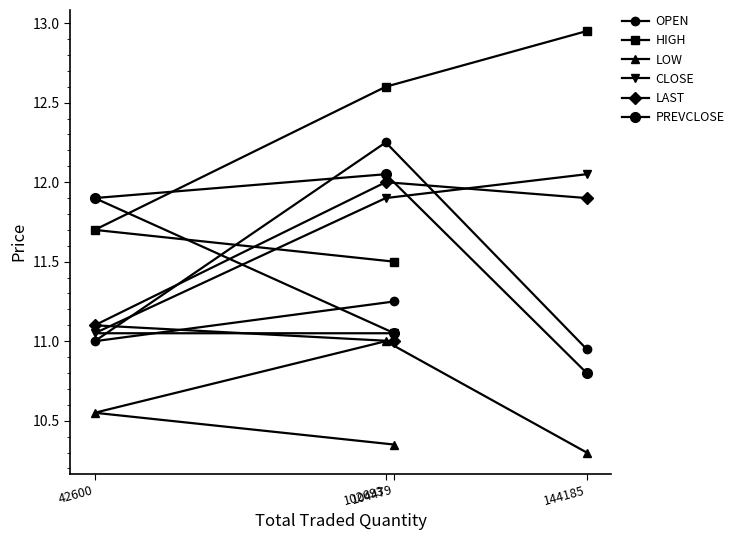

Reading left to right, transcribe all the data shown in this chart.

OPEN: 144185=10.9	102693=12.2	42600=11.0	104479=11.2
HIGH: 144185=12.9	102693=12.6	42600=11.7	104479=11.5
LOW: 144185=10.3	102693=11.0	42600=10.6	104479=10.3
CLOSE: 144185=12.1	102693=11.9	42600=11.1	104479=11.1
LAST: 144185=11.9	102693=12.0	42600=11.1	104479=11.0
PREVCLOSE: 144185=10.8	102693=12.1	42600=11.9	104479=11.1